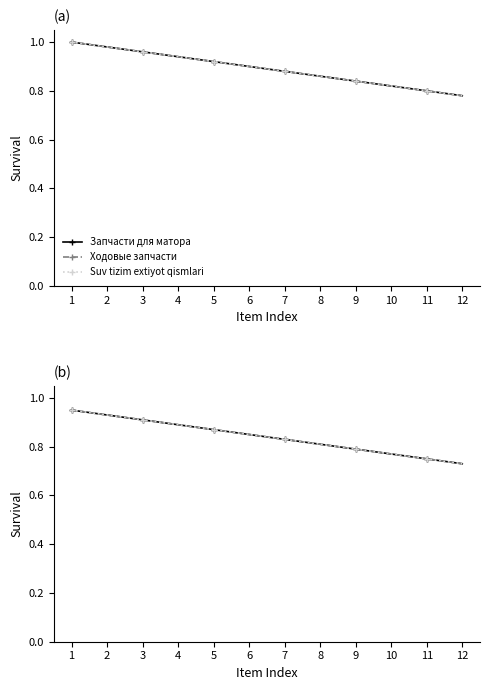

True or false: Запчасти для матора has more than 2 points higher than both neighbors.

False